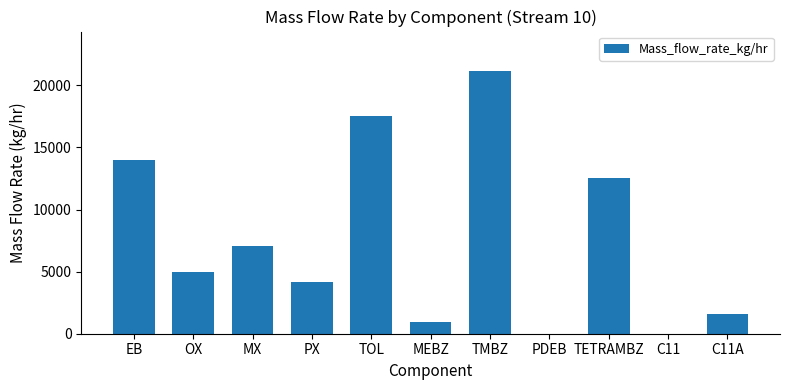

At which label is the value closest to 10576?

TETRAMBZ